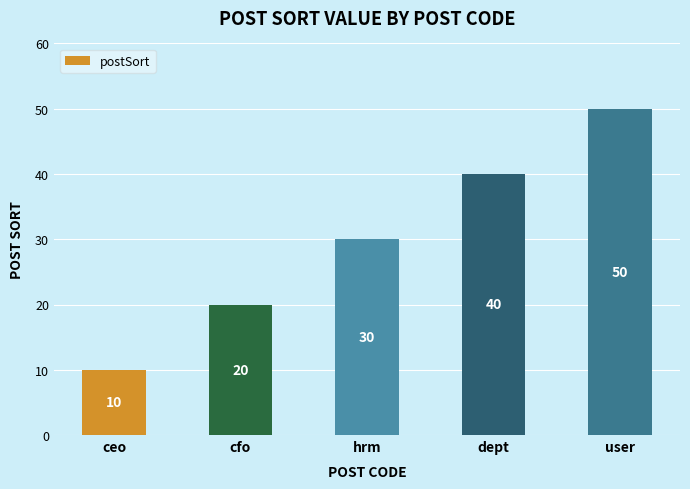

Is it true that the value at hrm is 30?

True